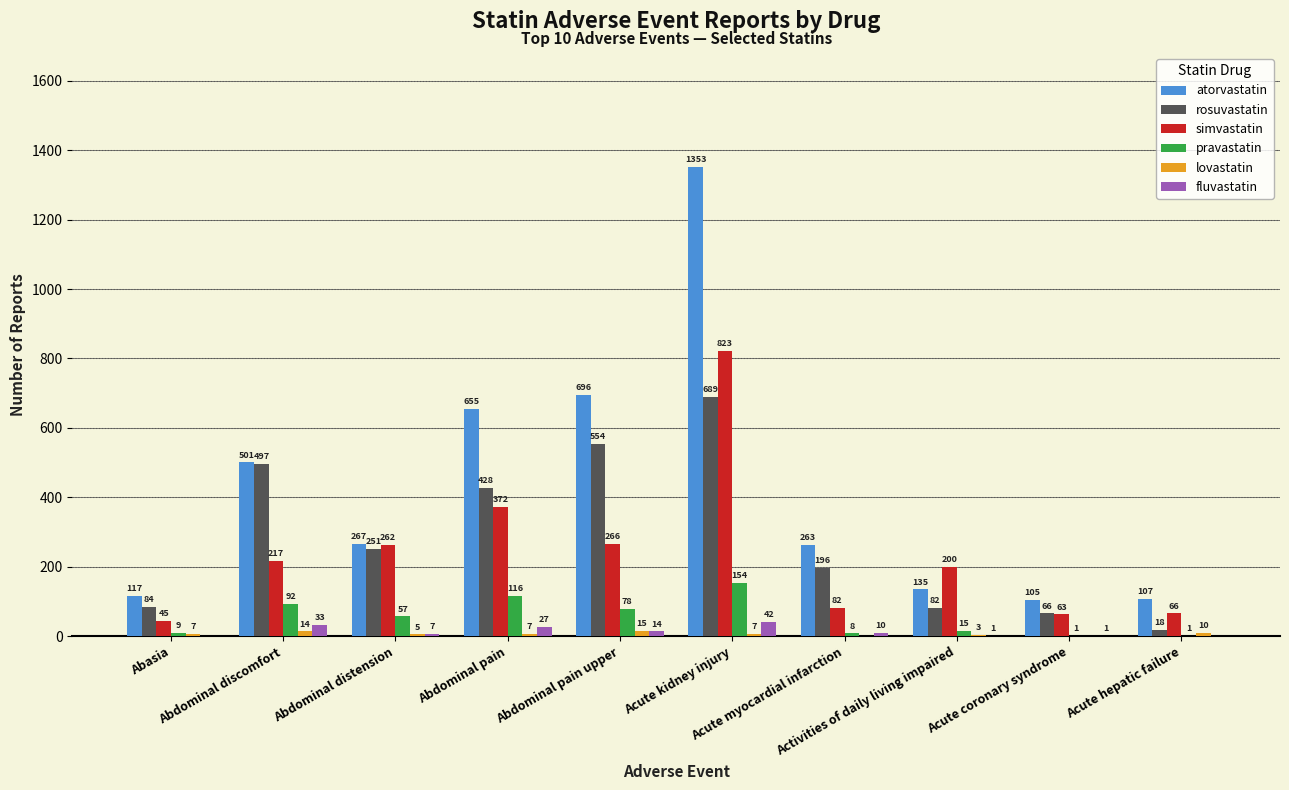

Which category has the highest value across all series?

Acute kidney injury